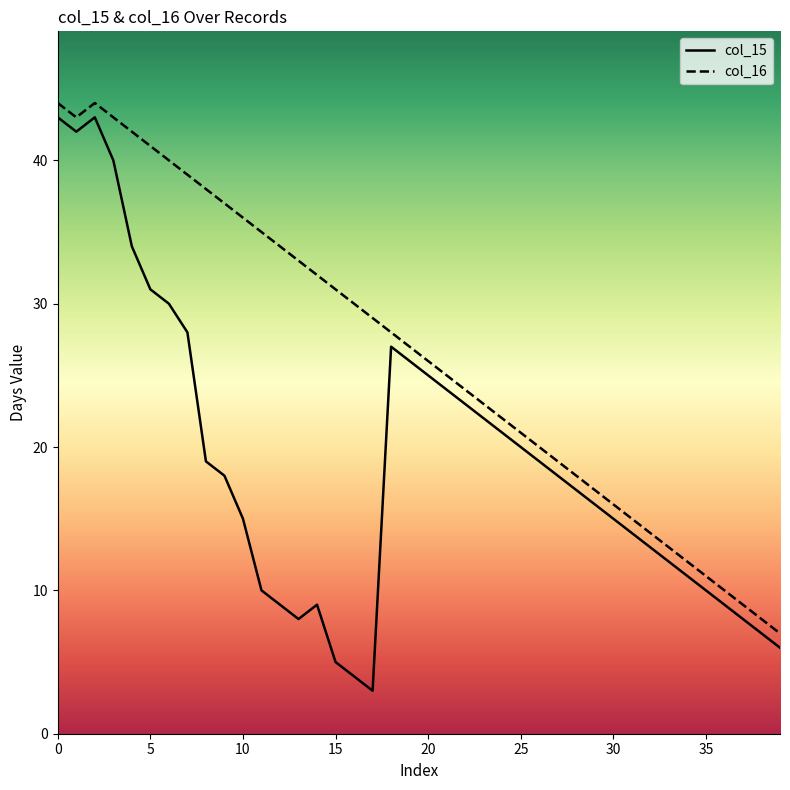

Which series has the largest range (max minus min)?

col_15